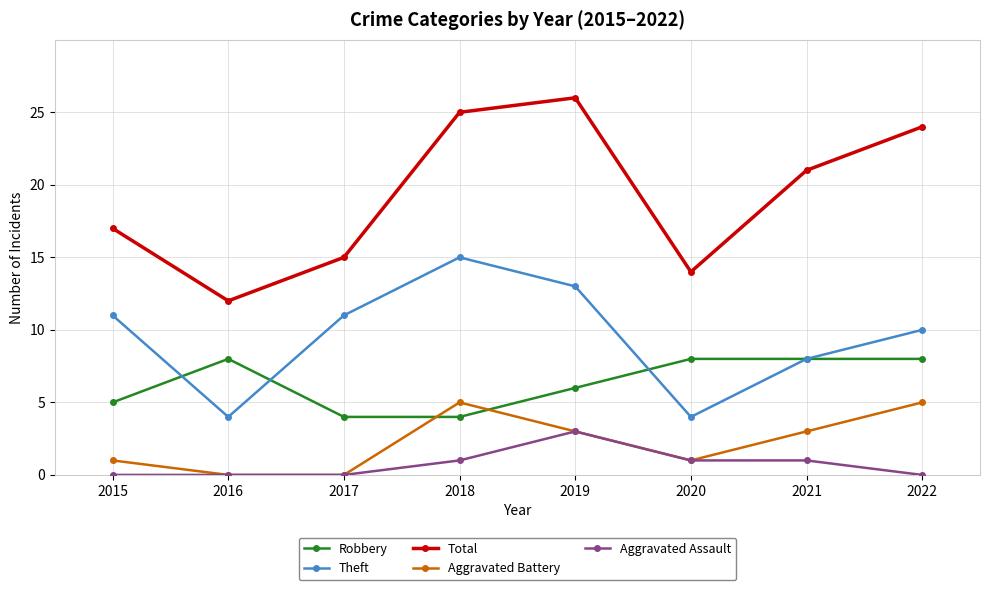

What value does the Theft series have at 2016, to the nearest 5?

5